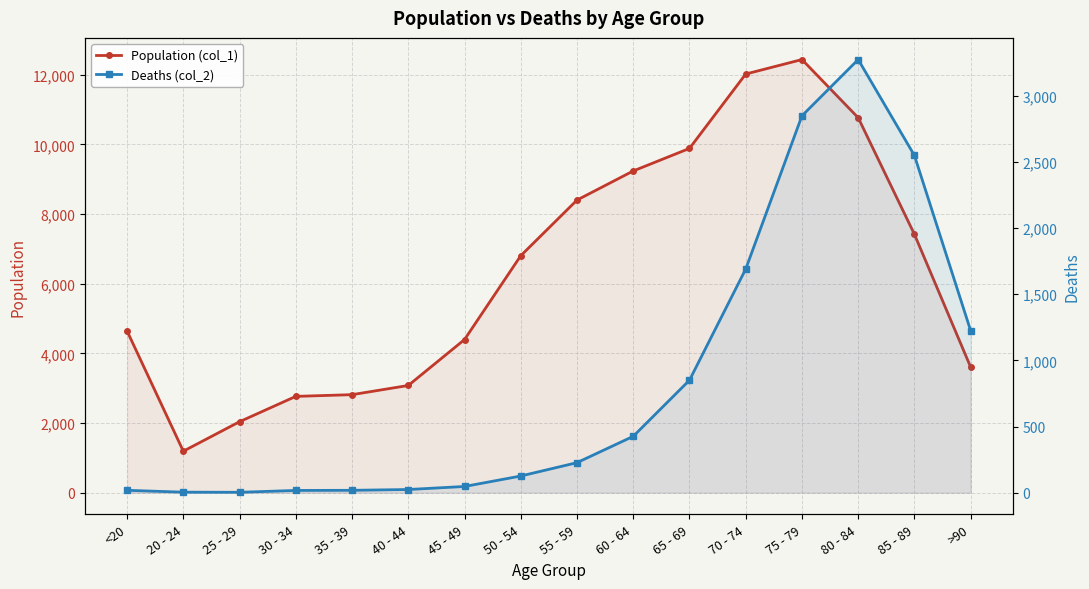

Does the chart display data point markers on the line(s)?

Yes